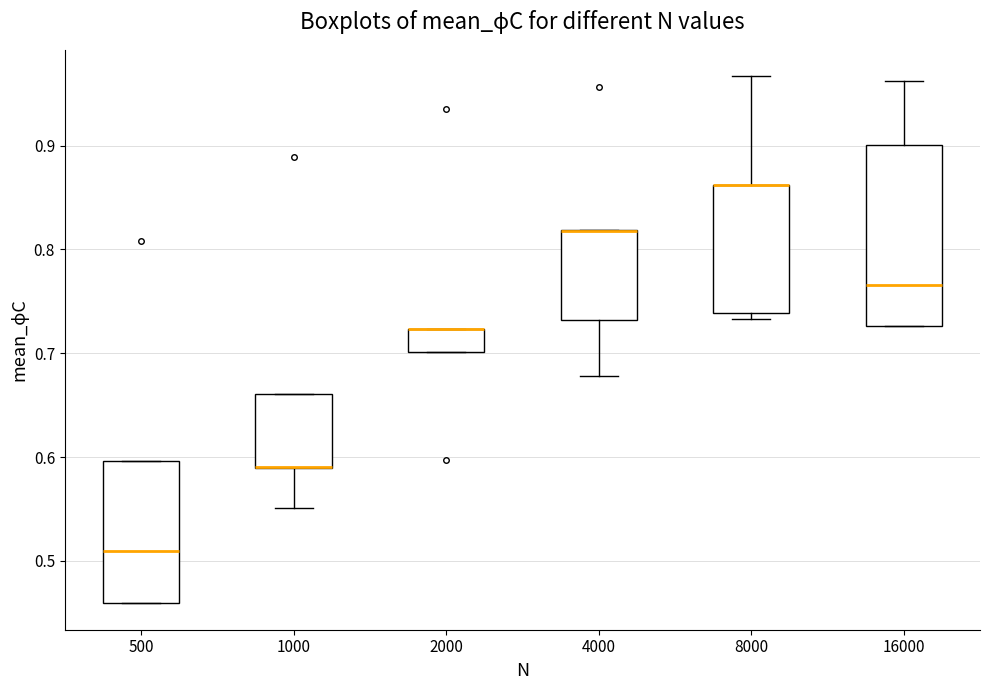

Which box is the tallest, from its lower edge to its upper edge?

16000